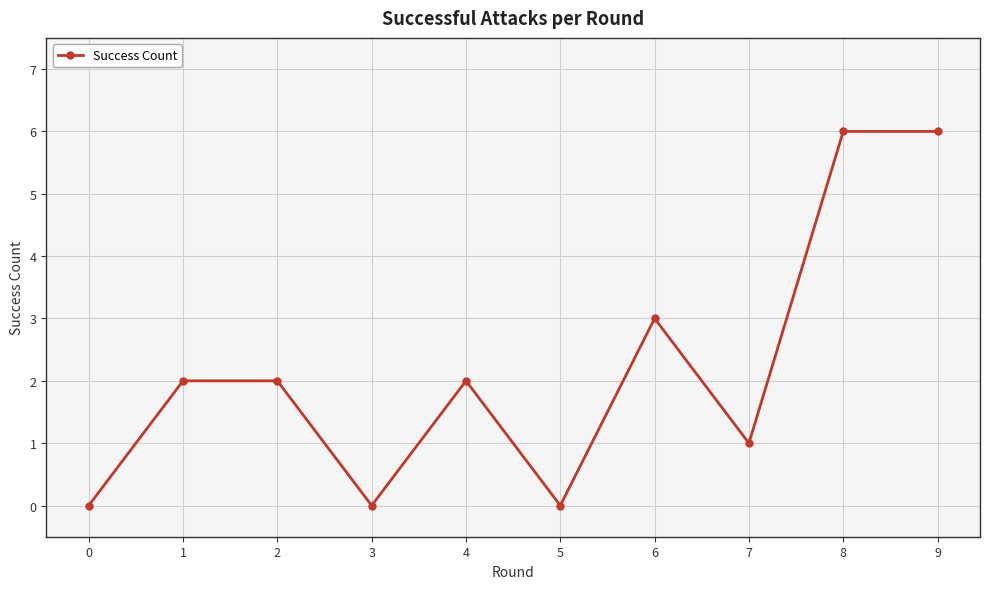

How many values are between 0 and 3?

8